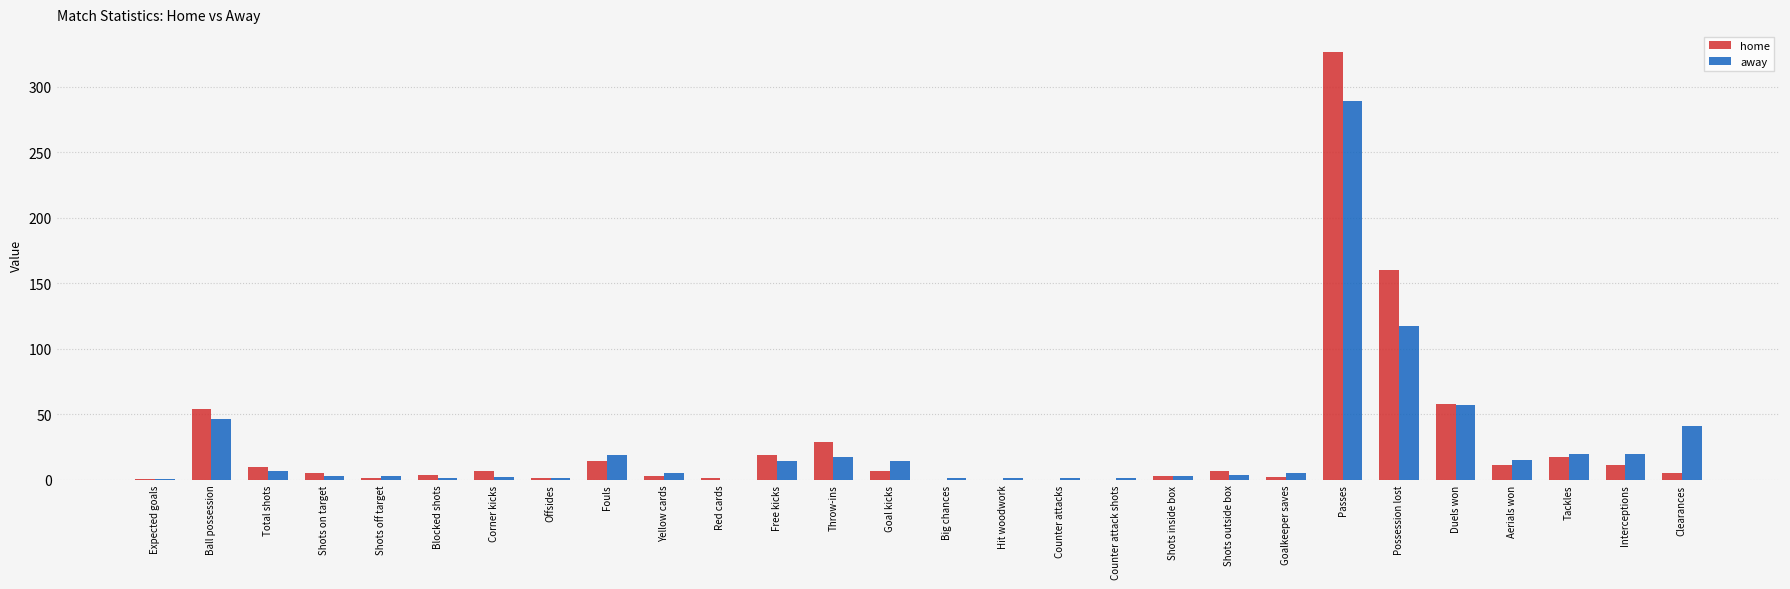

At which label does away reach its peak?

Passes